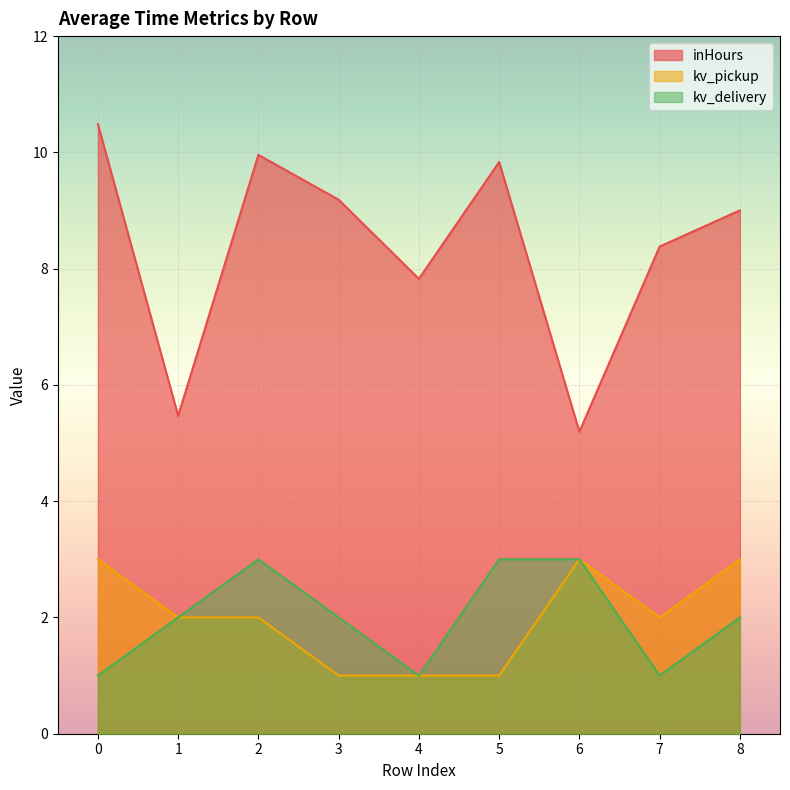

True or false: inHours and kv_pickup cross at least once.

False